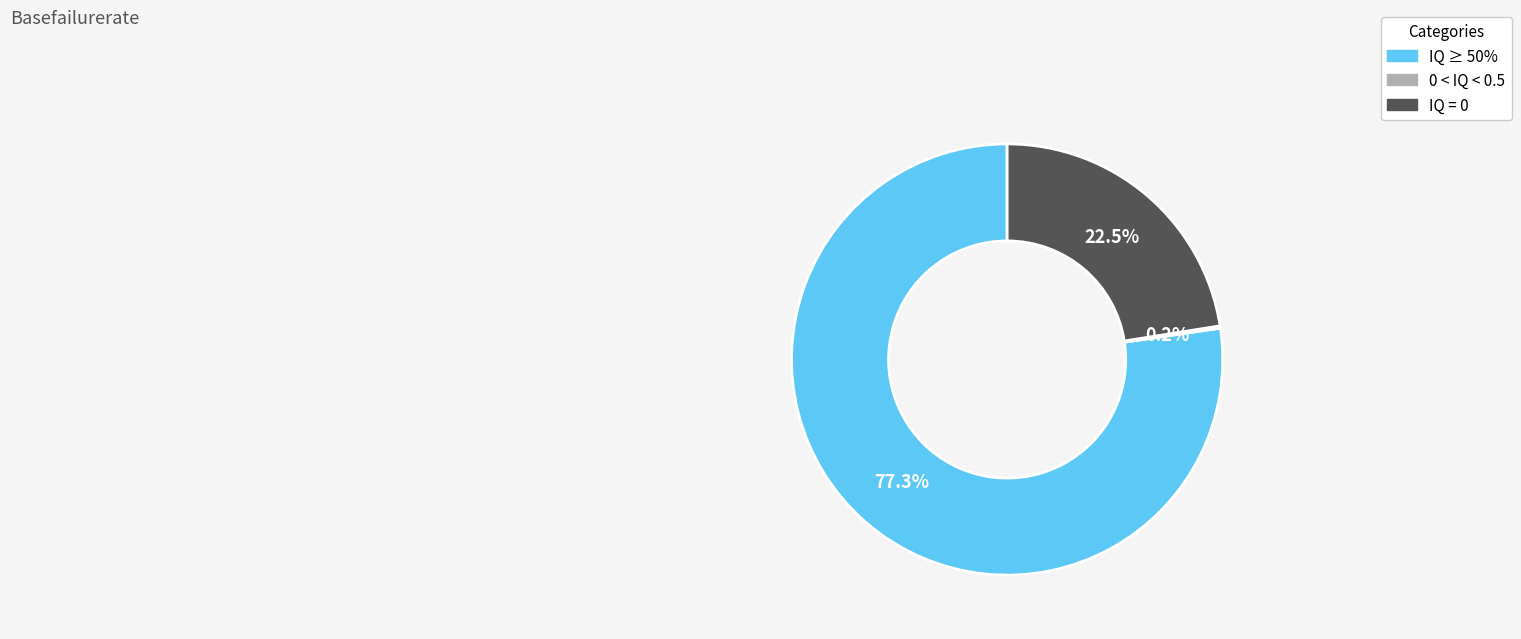

Is there a majority slice in this chart?

Yes